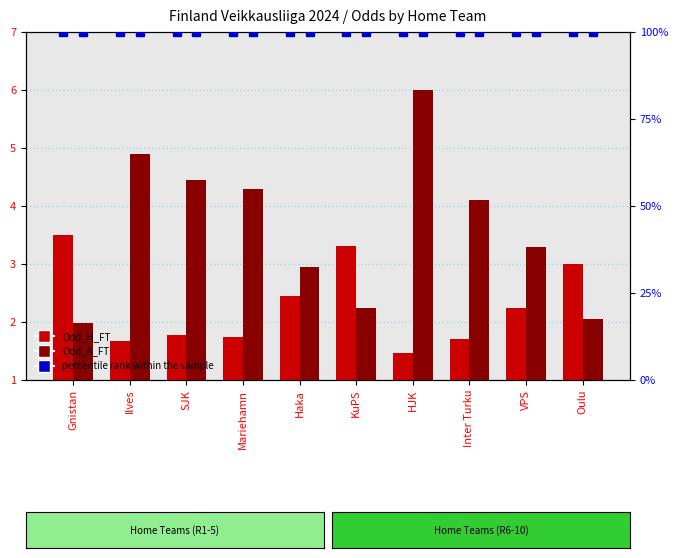

What is the minimum value for Odd_H_FT?

1.5